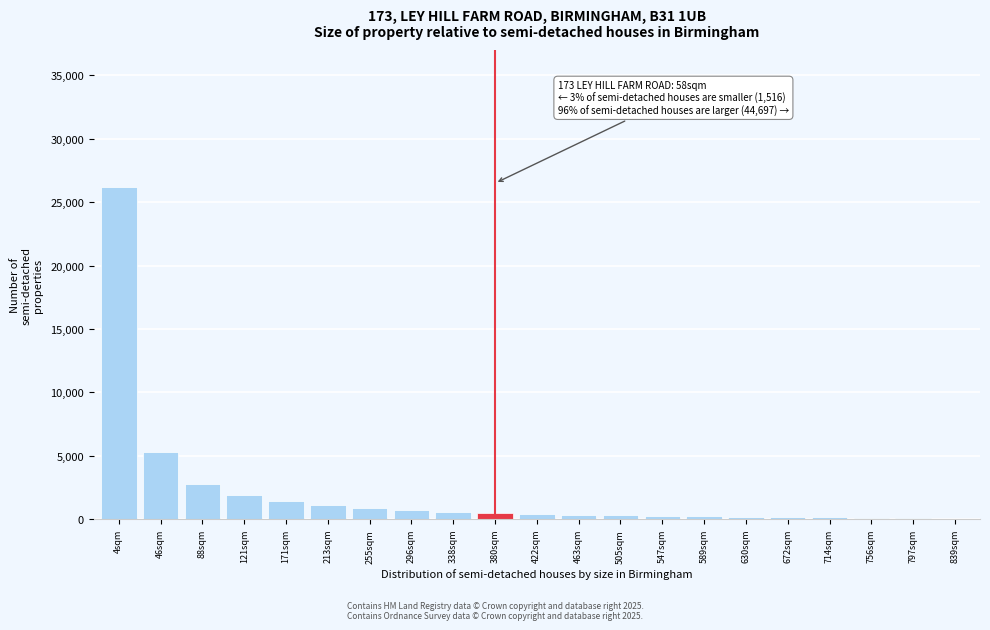

Where is the data nearest to the value 13150?

46sqm